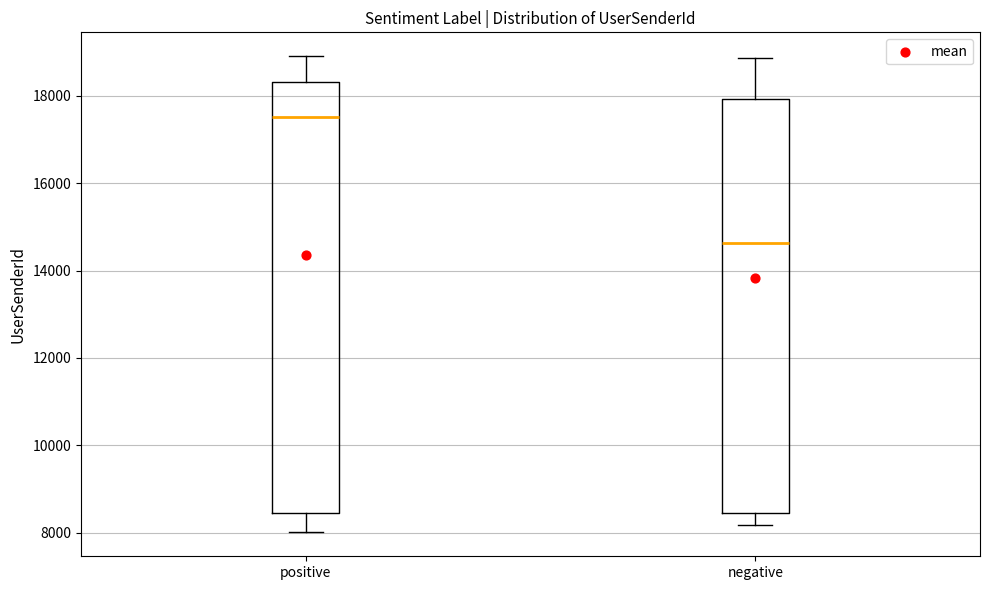

Reading left to right, transcribe this box plot: for each box, give where its median line is, the range the box spans, and where its two whiskers end, as read against the y-axis. The values are not printed on the chart, so give them approximately, as read against the axis.

positive: median 17600, box 8400 to 18400, whiskers 8000 to 19000
negative: median 14600, box 8400 to 18000, whiskers 8200 to 18800